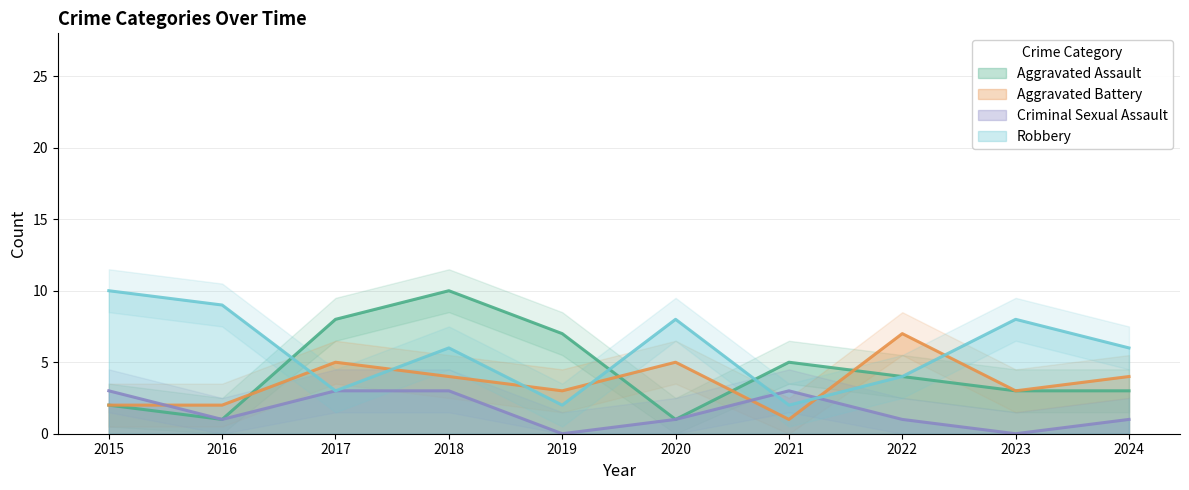

Between which two adjacent categories do Aggravated Battery and Criminal Sexual Assault first intersect?

2015 and 2016